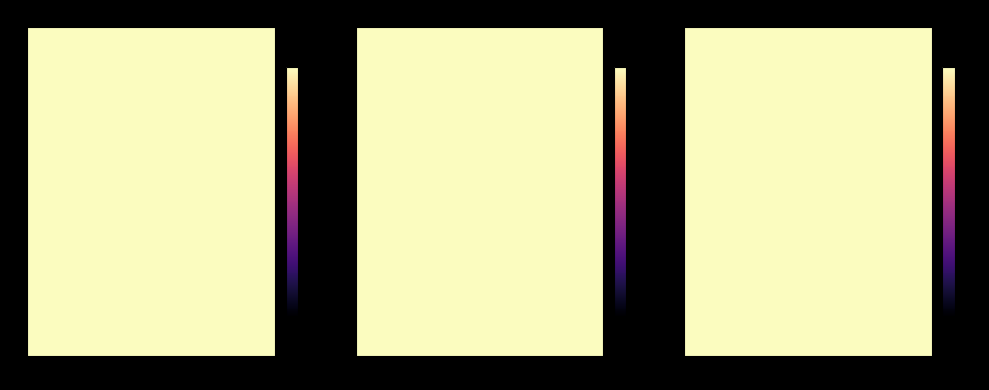

What is the maximum value for s_values?

5